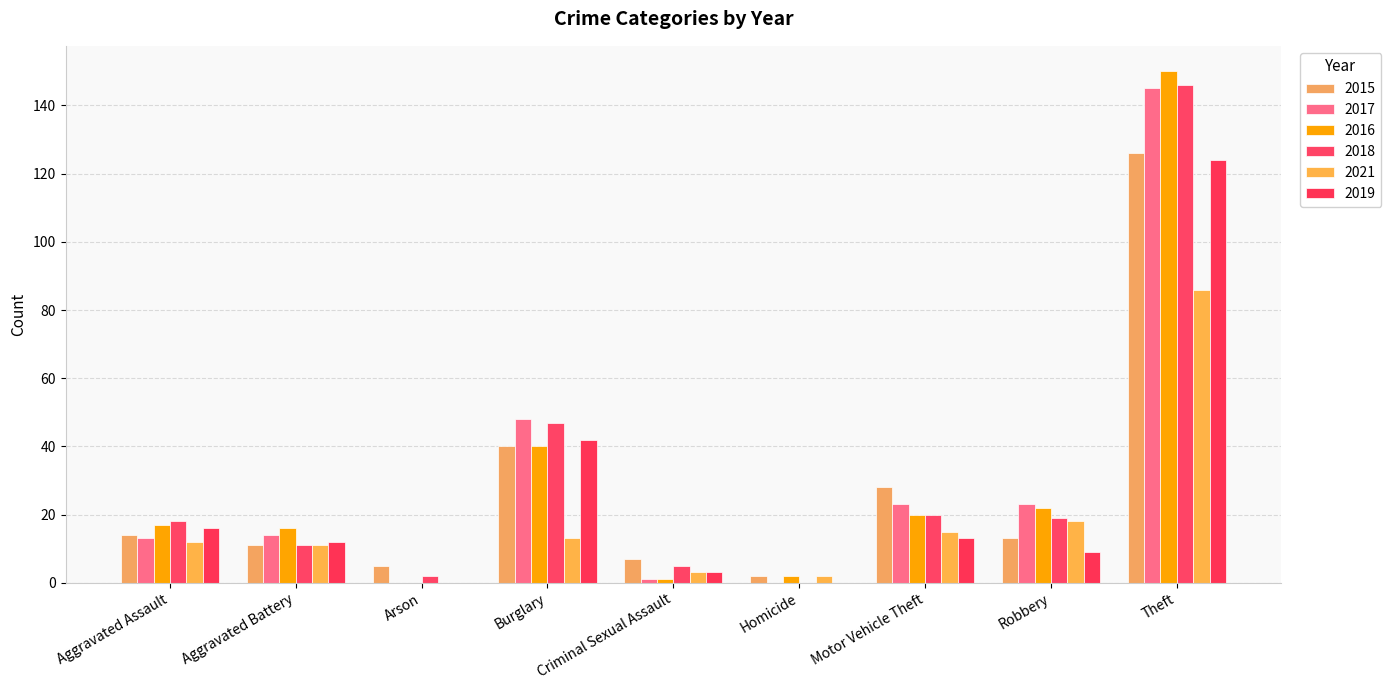

Where is 2017 nearest to the value 72?

Burglary